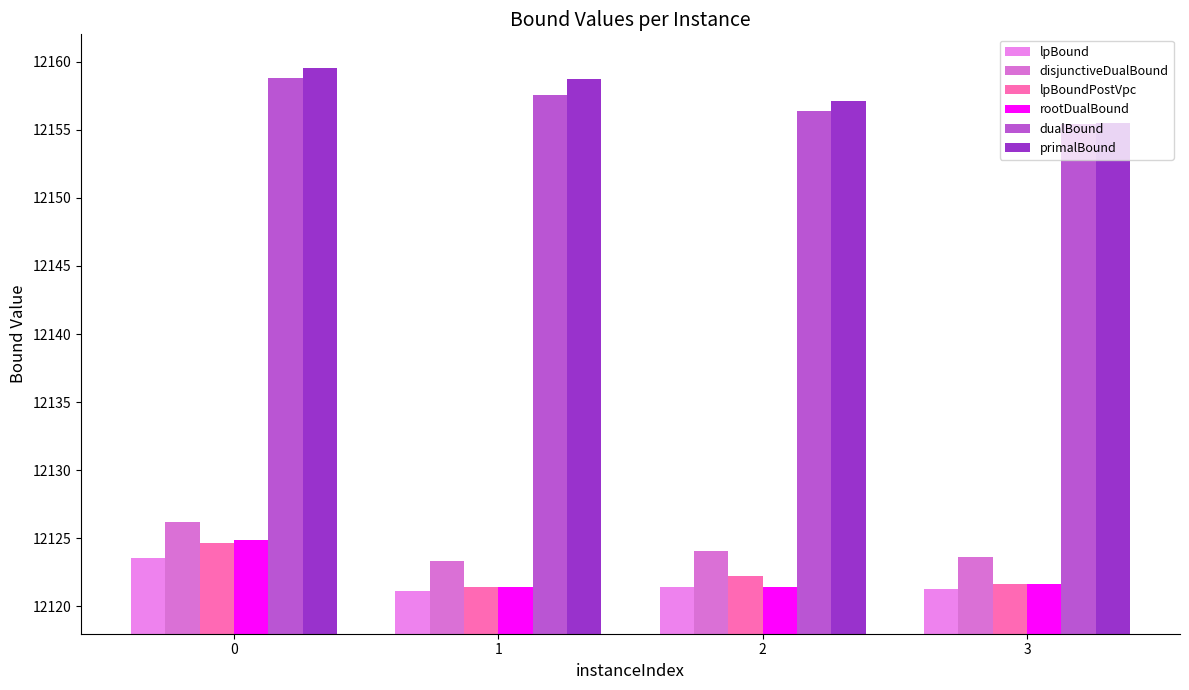

How many bars are there in each group?

6